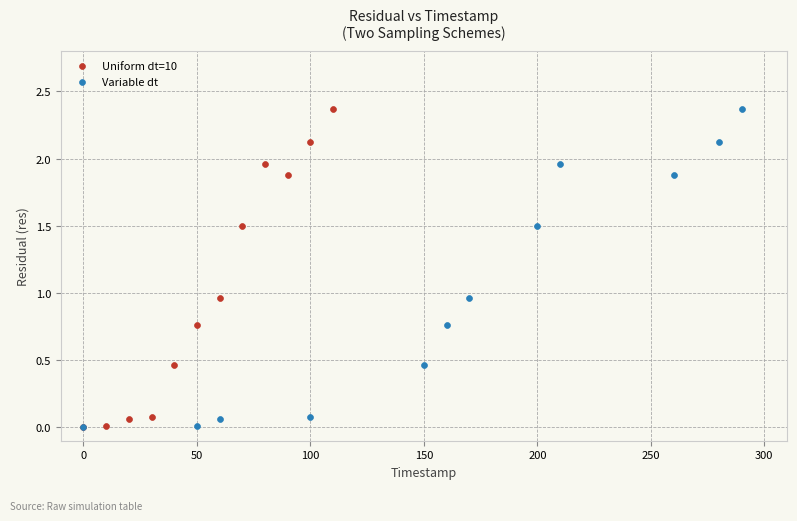

What are all the series names shown in the legend?

Uniform dt=10, Variable dt